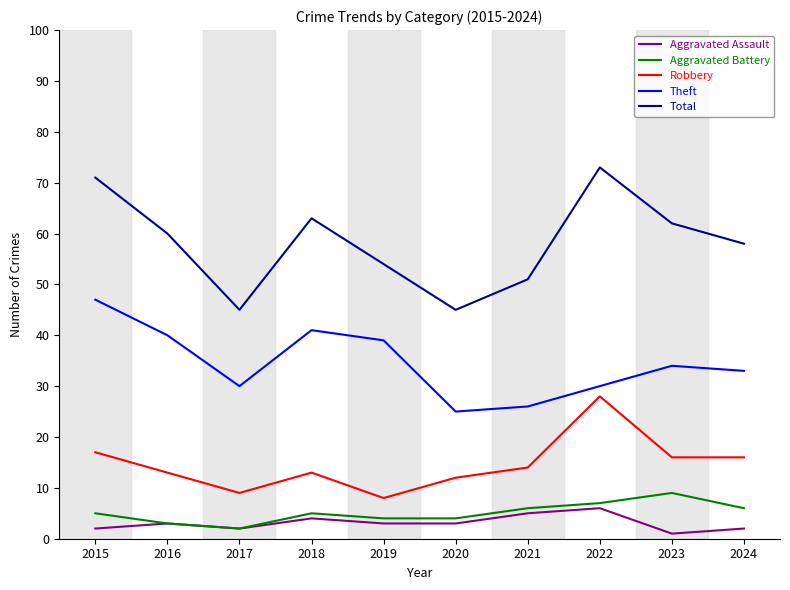

At which label does Aggravated Assault reach its minimum?

2023